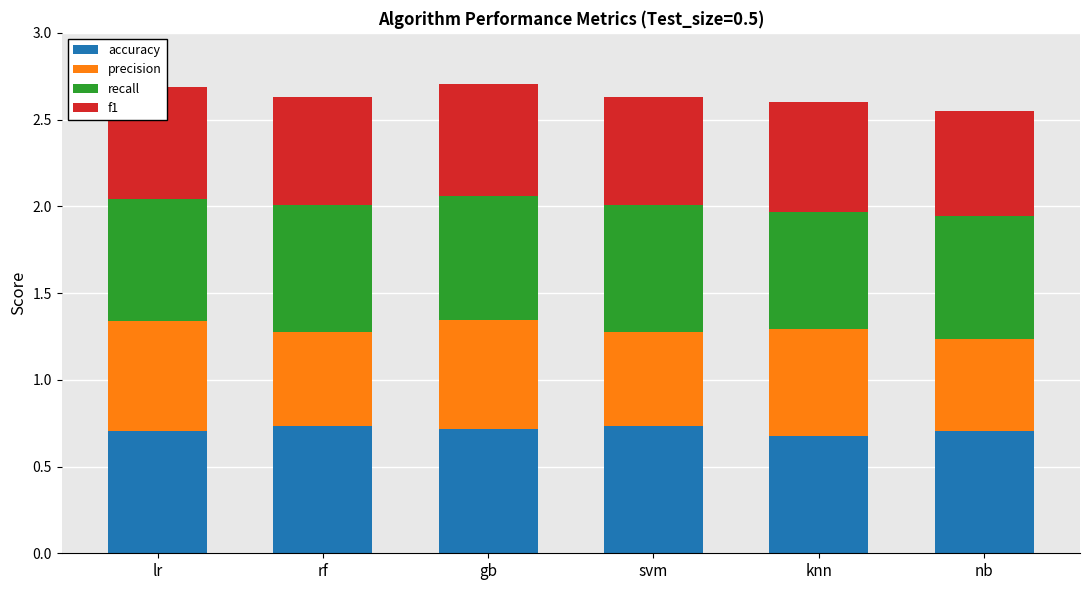

Reading left to right, transcribe all the data shown in this chart.

accuracy: 0.7	0.7	0.7	0.7	0.7	0.7
precision: 0.6	0.5	0.6	0.5	0.6	0.5
recall: 0.7	0.7	0.7	0.7	0.7	0.7
f1: 0.6	0.6	0.6	0.6	0.6	0.6